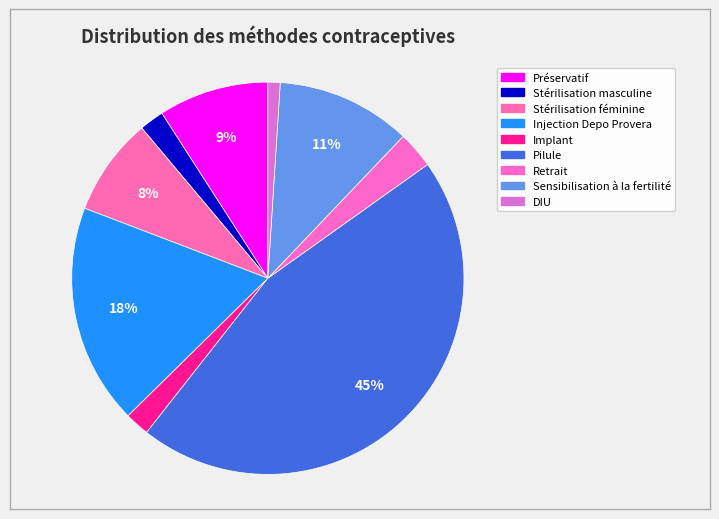

How many segments does this pie chart have?

9